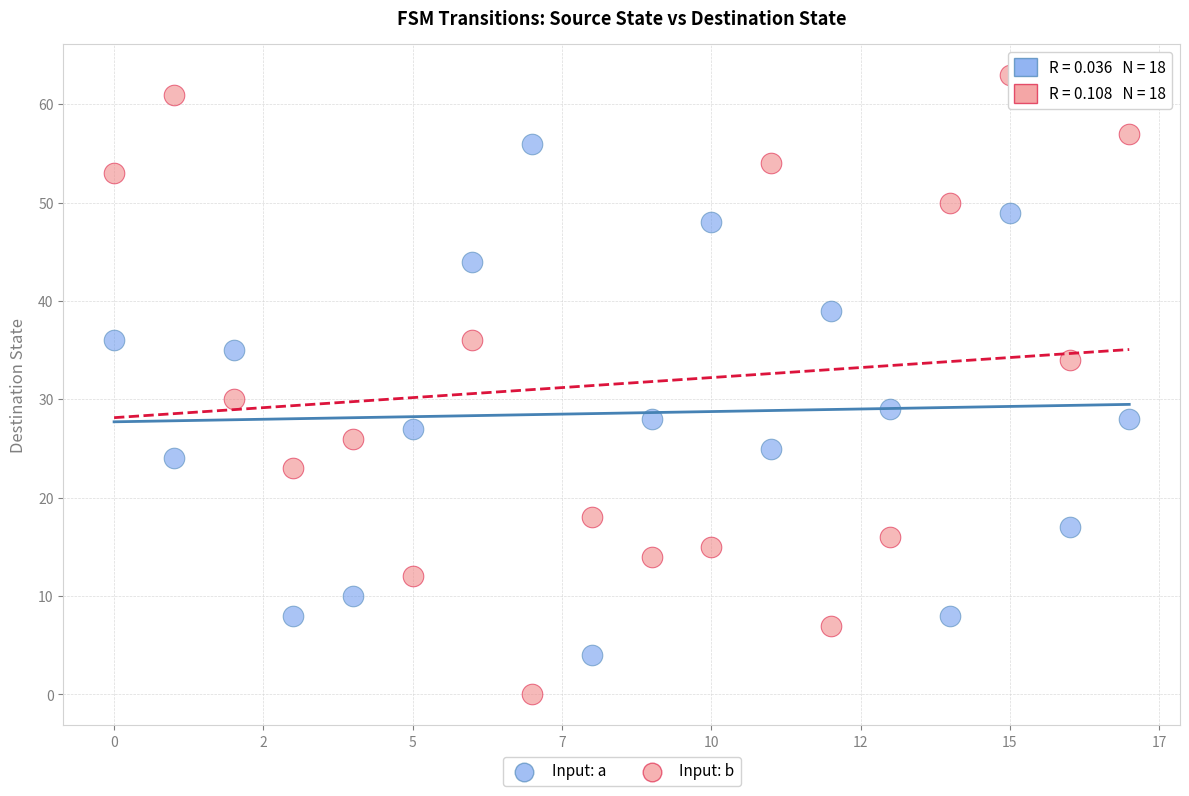

Across all series, what Y value is closest to 31?

30